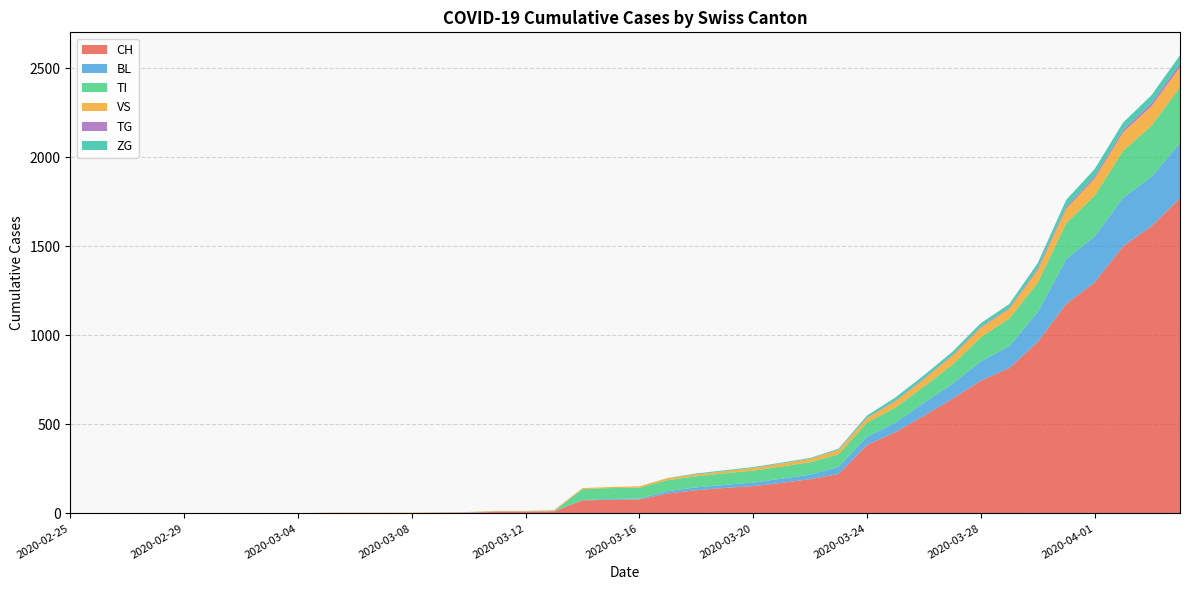

Reading left to right, what are all the values shown in this chart?

CH: 0	0	0	0	0	0	0	0	0	2	2	2	2	3	4	9	9	11	73	76	78	112	130	143	153	171	192	221	384	456	548	643	745	816	963	1176	1297	1500	1613	1770
BL: 0	0	0	0	0	0	0	0	0	0	0	0	0	1	2	2	2	2	2	5	5	13	16	17	20	24	25	40	46	53	73	84	108	123	167	251	258	272	277	309
TI: 0	0	0	0	0	0	0	0	0	0	0	0	0	0	0	0	0	0	61	61	61	62	62	65	67	68	70	71	80	85	91	107	136	155	165	202	229	263	287	314
VS: 0	0	0	0	0	0	0	0	0	2	2	2	2	2	2	3	3	5	6	6	8	11	11	12	15	17	19	24	25	35	41	50	53	54	71	81	96	104	109	112
TG: 0	0	0	0	0	0	0	0	0	0	0	0	0	0	0	0	0	0	0	0	0	0	0	0	0	0	0	2	2	4	4	5	5	6	10	11	13	14	18	21
ZG: 0	0	0	0	0	0	0	0	0	0	0	0	0	0	0	0	0	0	0	0	0	1	5	5	5	5	5	5	12	18	18	18	21	21	29	39	40	41	44	46